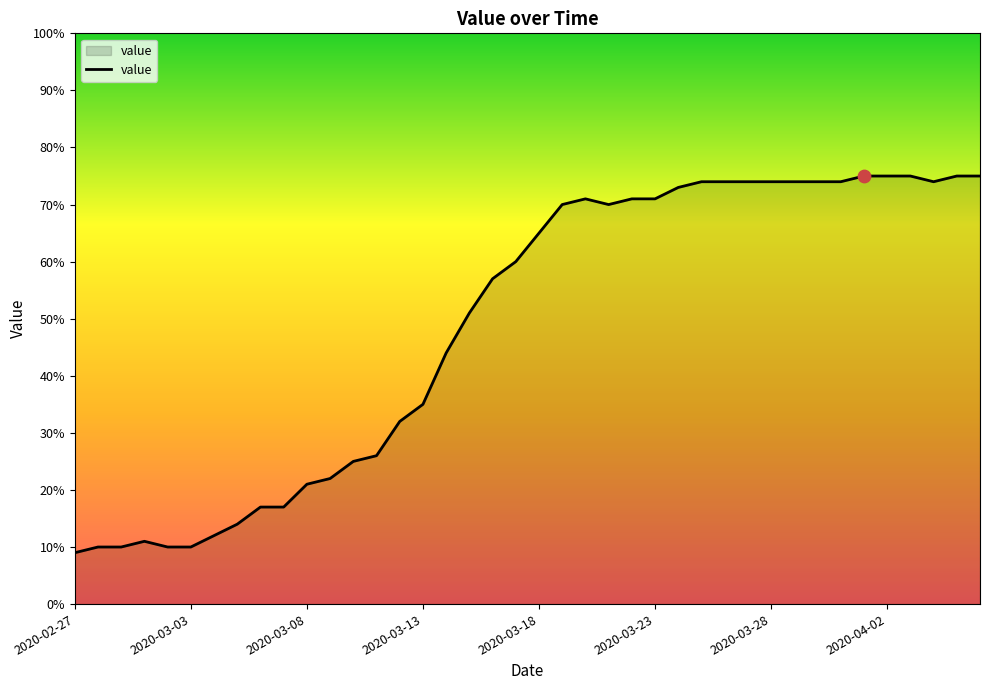

What is the difference between the maximum and minimum values?

66